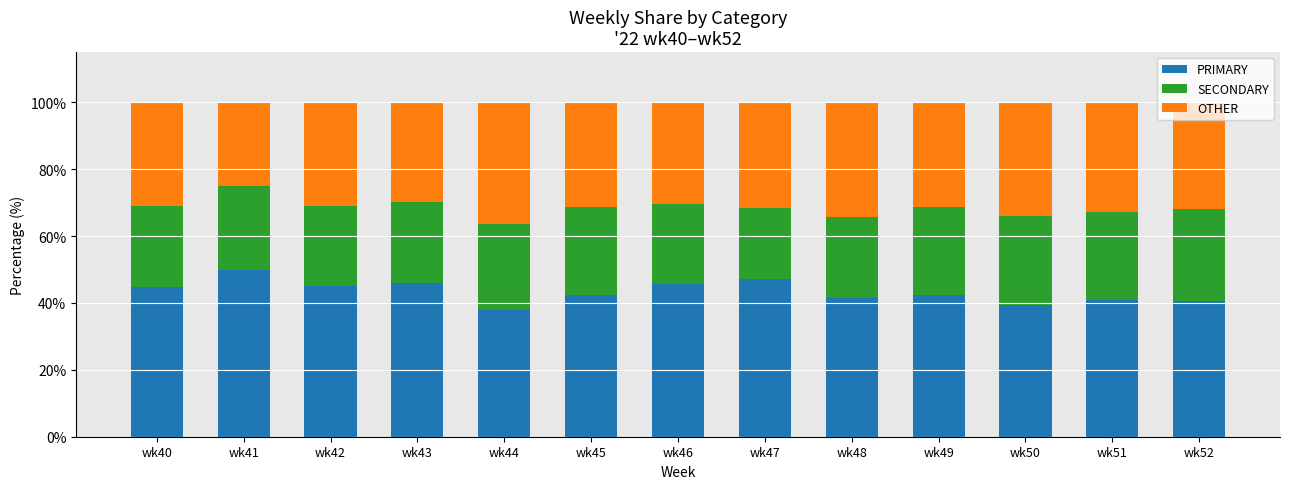

True or false: PRIMARY has a value of 71.4 at wk52.

False